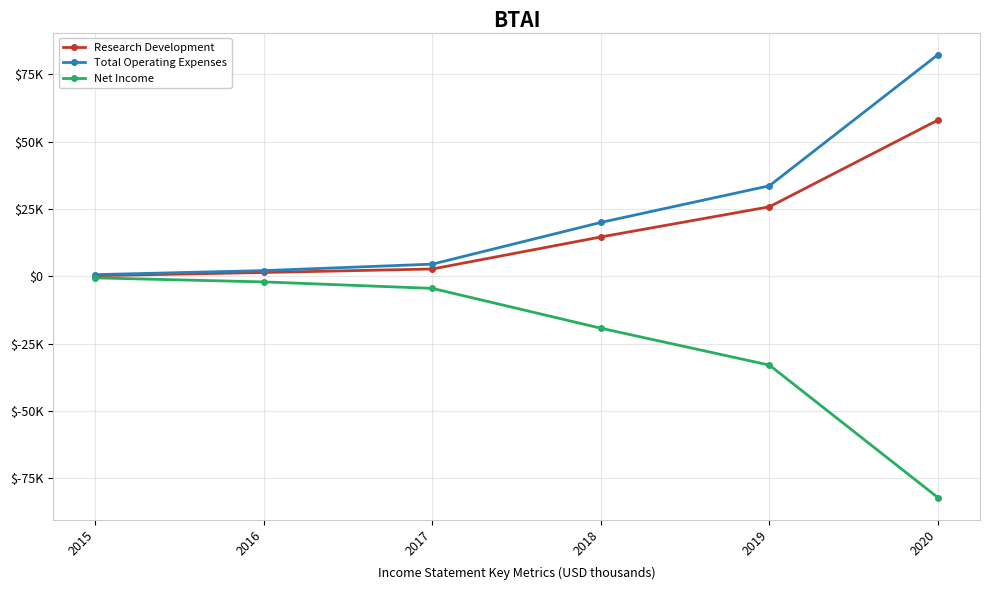

What are all the series names shown in the legend?

Research Development, Total Operating Expenses, Net Income